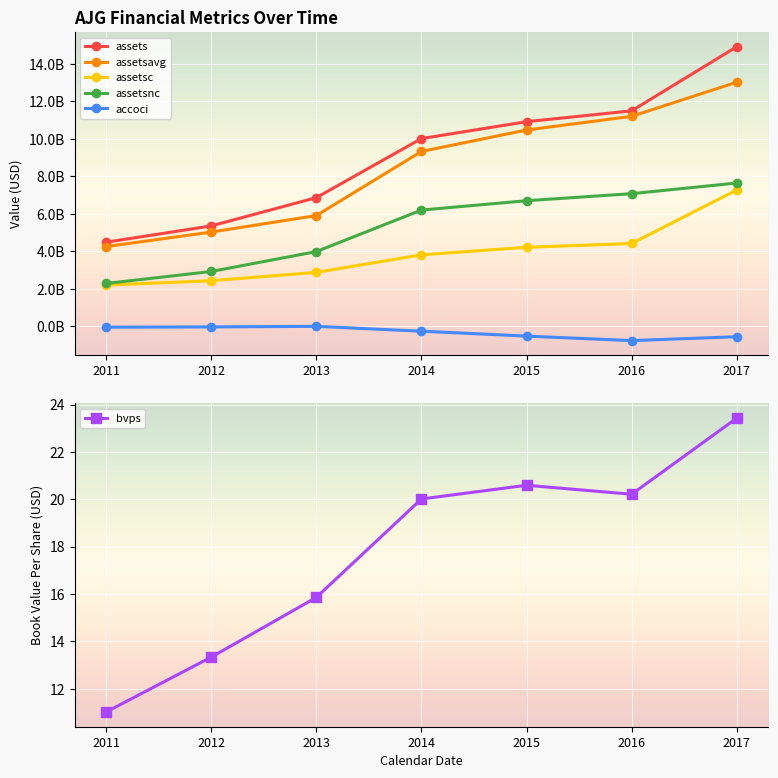

What value does the assetsc series have at 2017?

7269400000.0